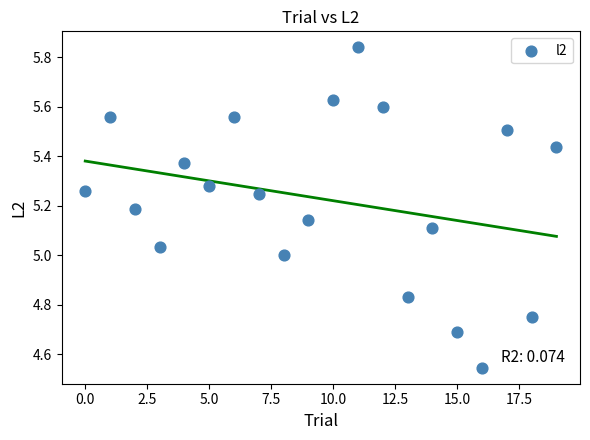

What is the range of Y values (max minus min)?

1.3